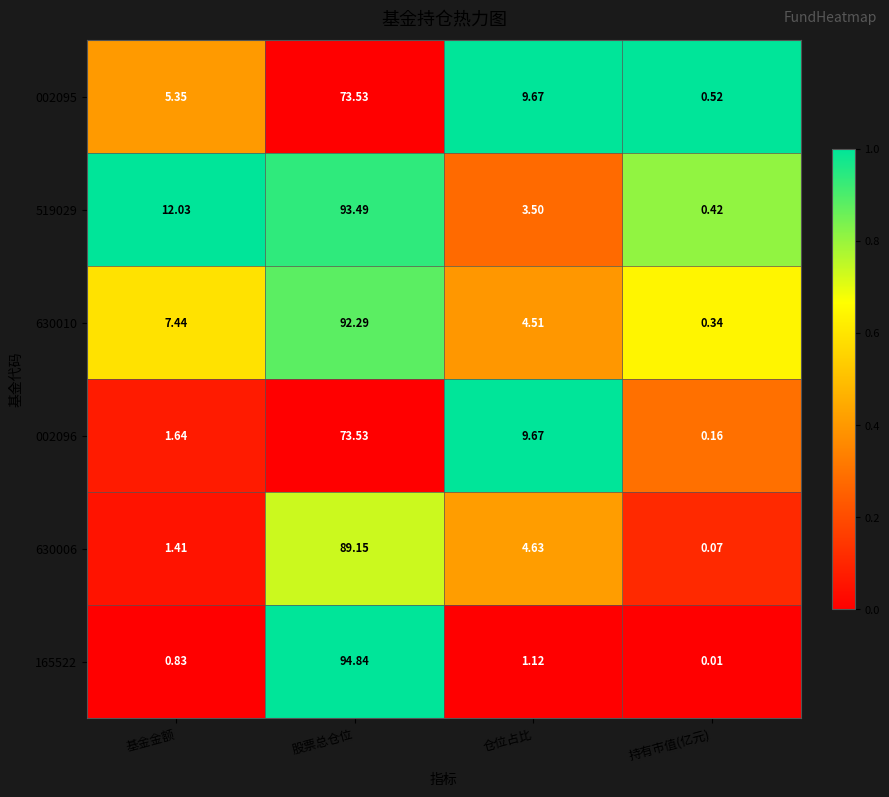

At which label does 519029 first exceed 12?

基金金额